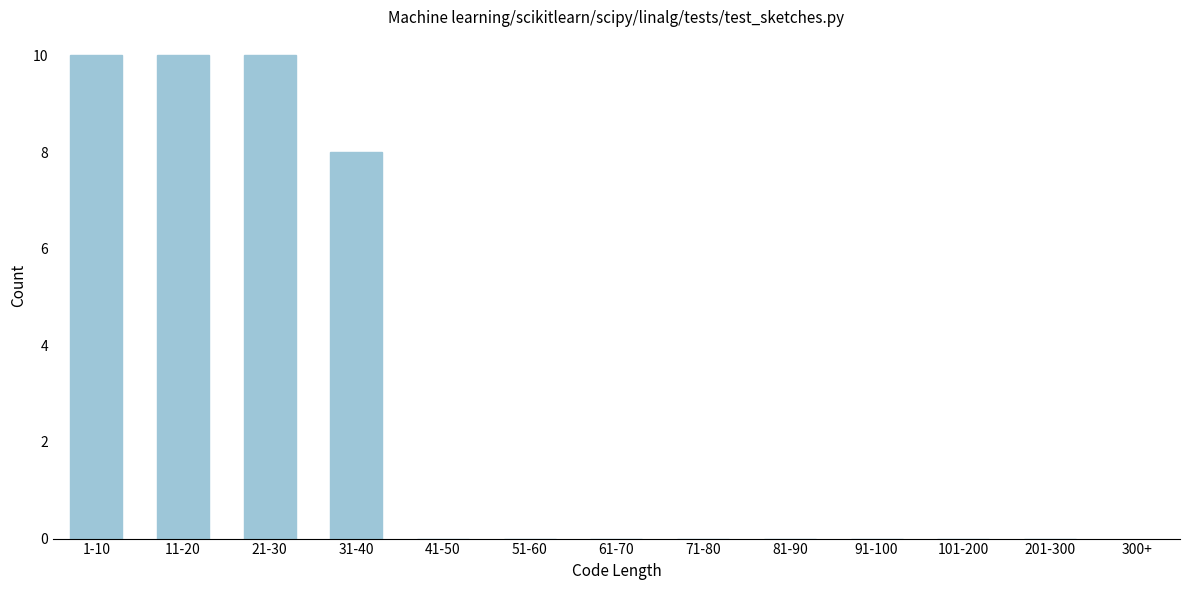

Reading left to right, what are all the values shown in this chart?

1-10=10	11-20=10	21-30=10	31-40=8	41-50=0	51-60=0	61-70=0	71-80=0	81-90=0	91-100=0	101-200=0	201-300=0